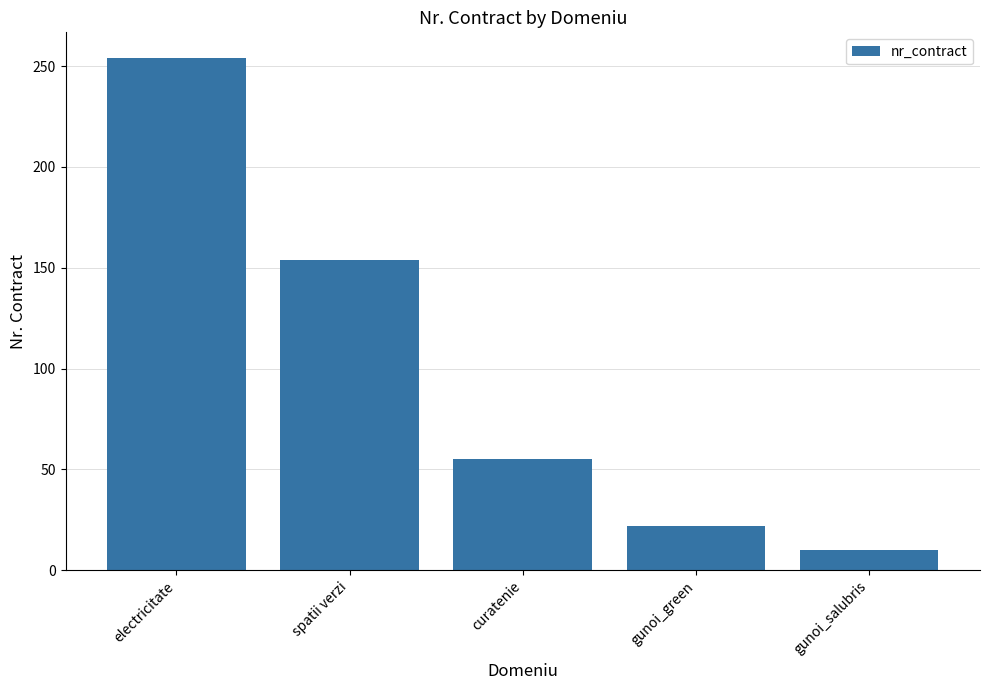

What is the label of the 5th bar from the right?

electricitate